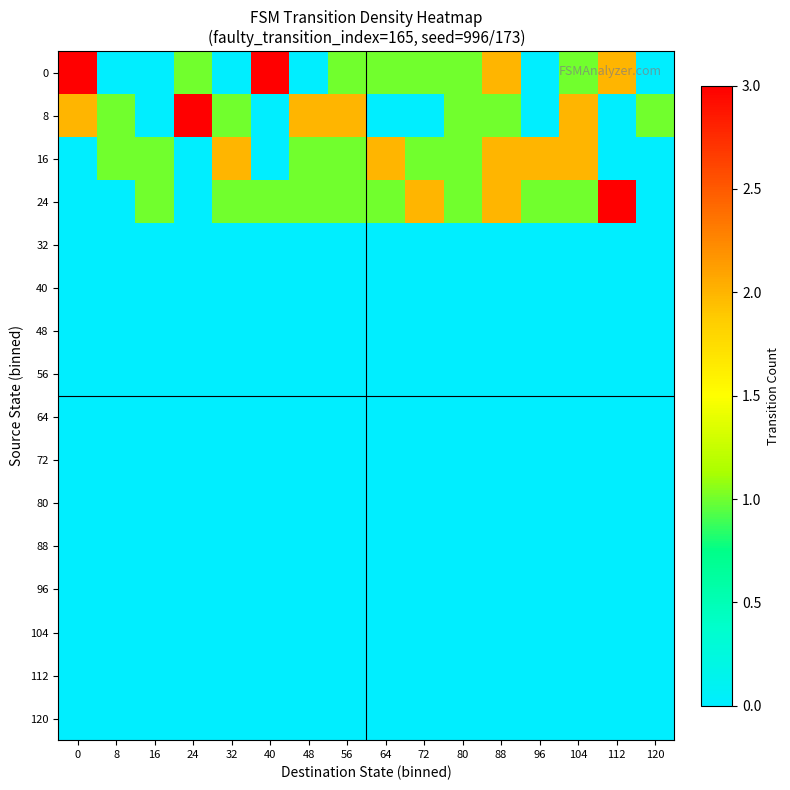

What is the total value across all series at 96?

3